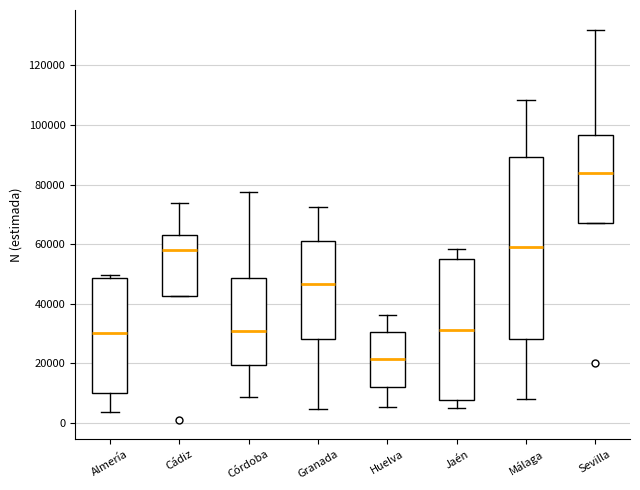

Which box has the lowest median line?

Huelva